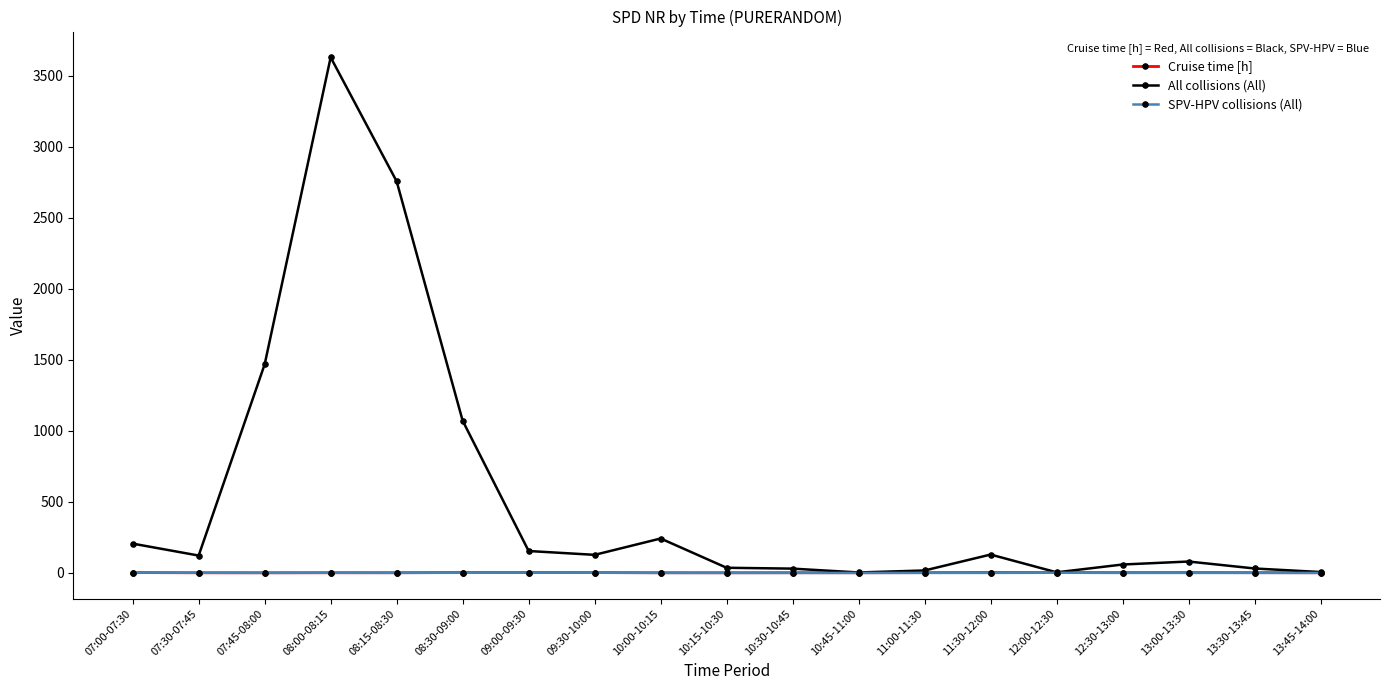

Which series has the widest spread of values?

All collisions (All)